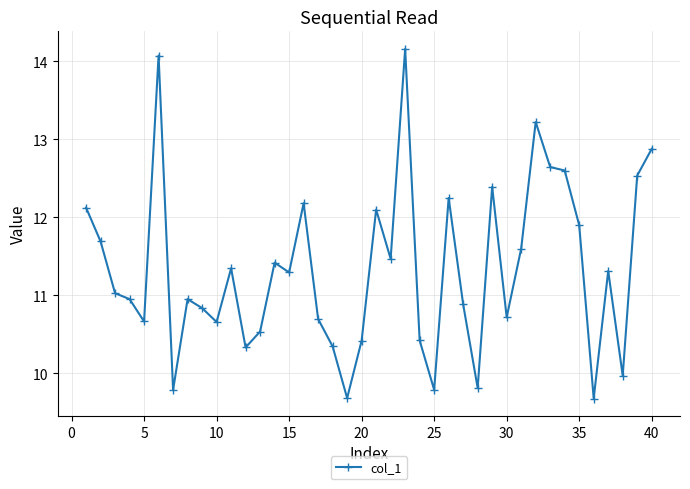

How many values are below 11?

19